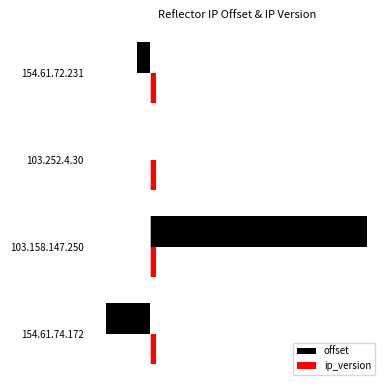

Rank the series by their average value, from highest to lowest.

offset, ip_version